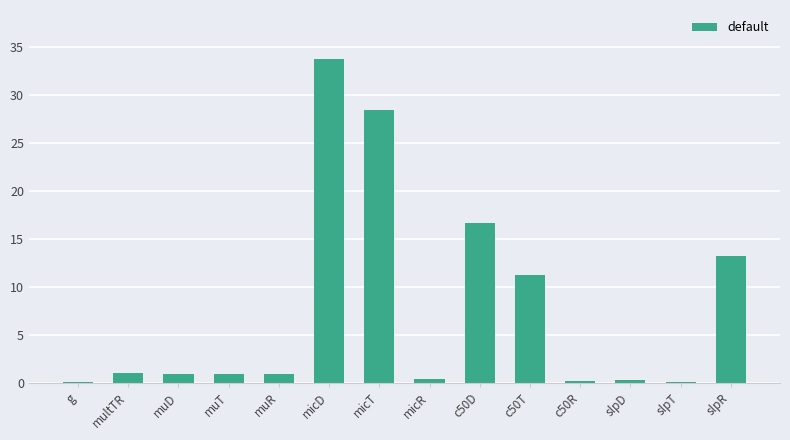

What is the sum of all values?

108.3